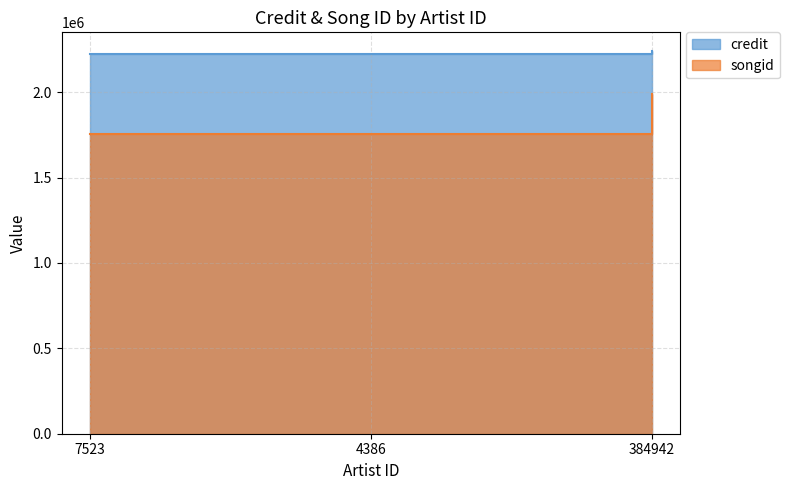

What is the average value of the credit series?

2227937